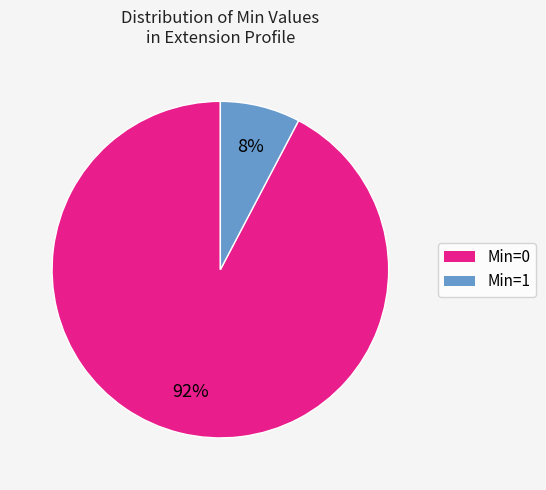

Is Min=1 the majority of the pie?

No